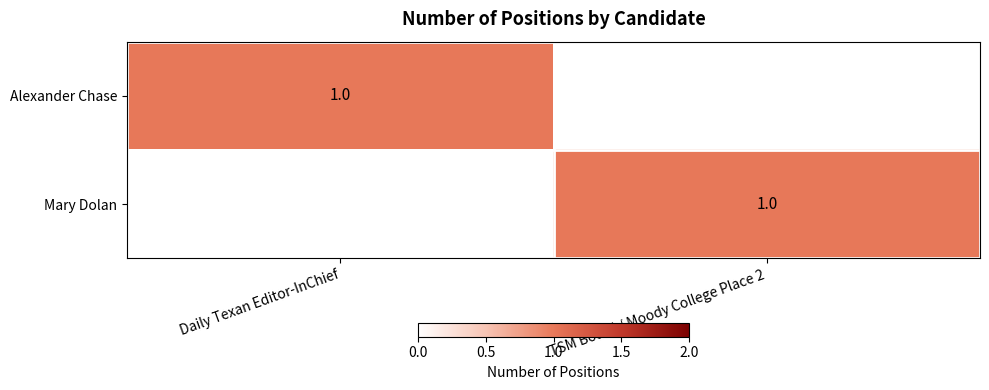

The Alexander Chase series shows 1 at Daily Texan Editor-InChief. True or false?

True